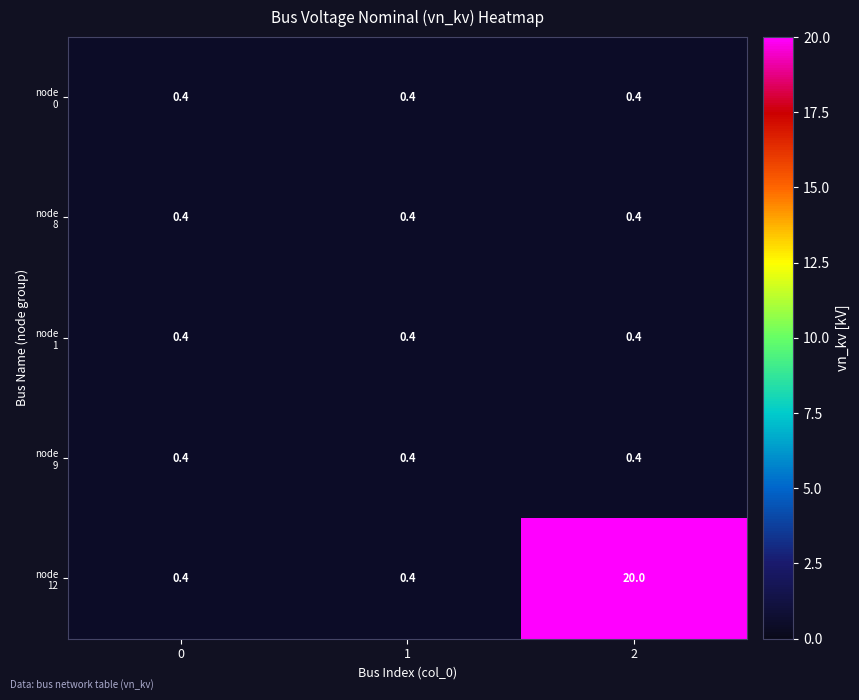

At how many categories does at least one series exceed 5?

1